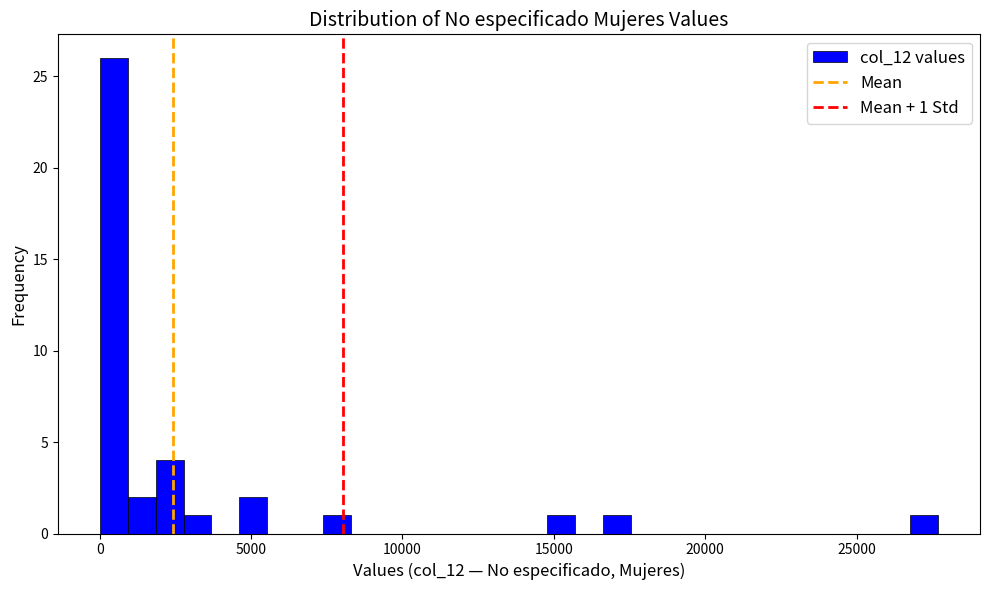

Read against the x-axis, roughly where is the centre of the tallest bar?

500